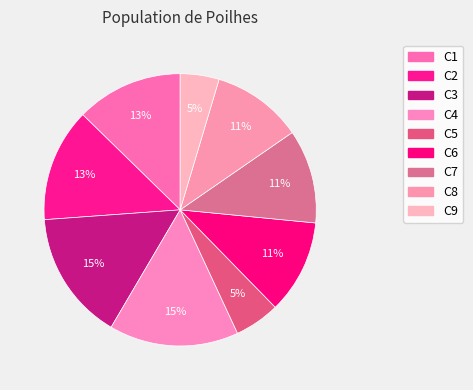

What percentage is the C1 slice, to the nearest percent?

13%